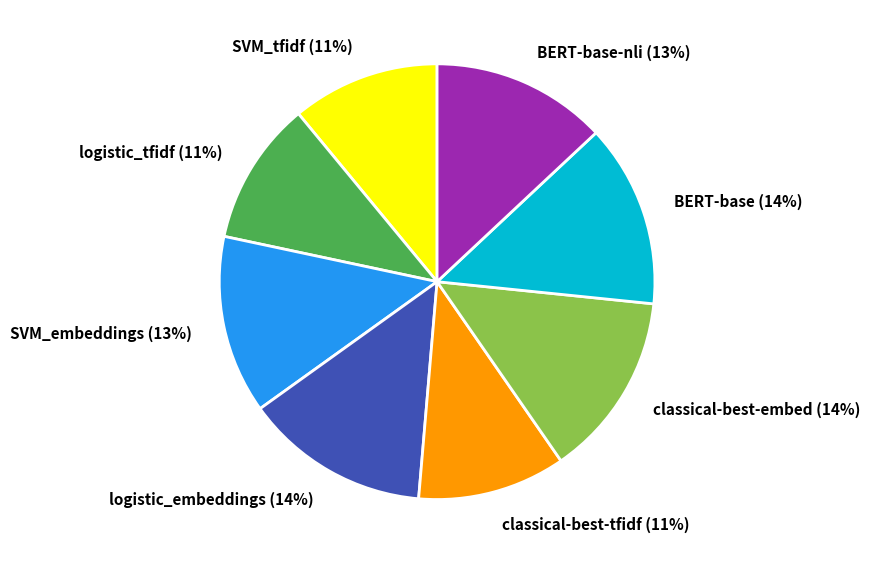

Is the sum of logistic_embeddings and BERT-base greater than half?

No